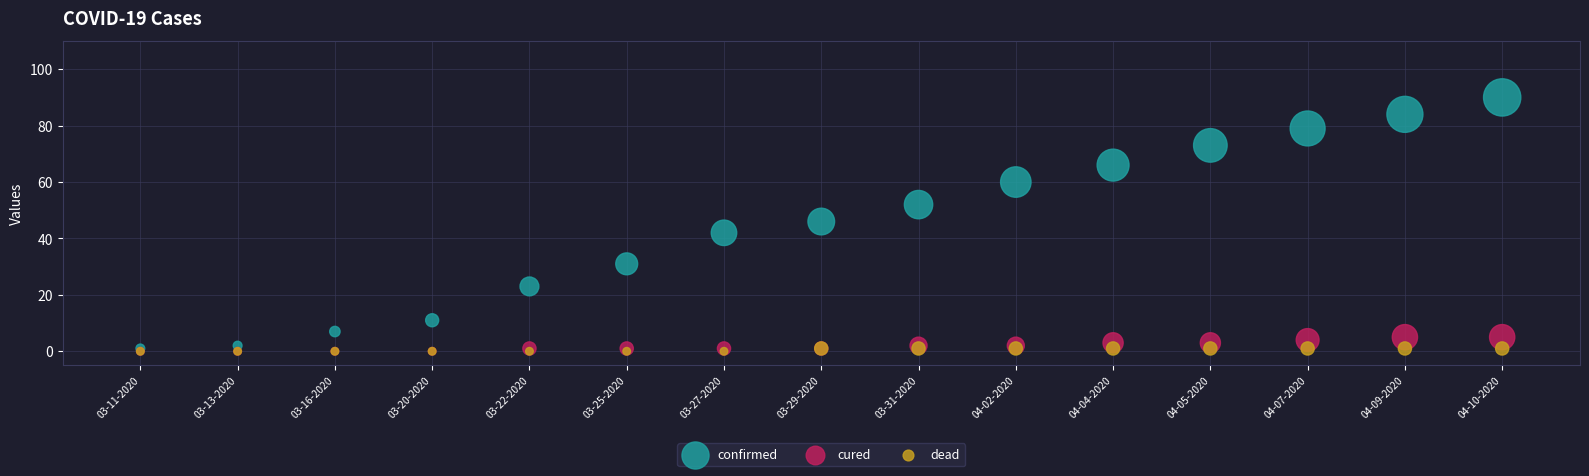

Which series reaches the maximum Y coordinate?

confirmed